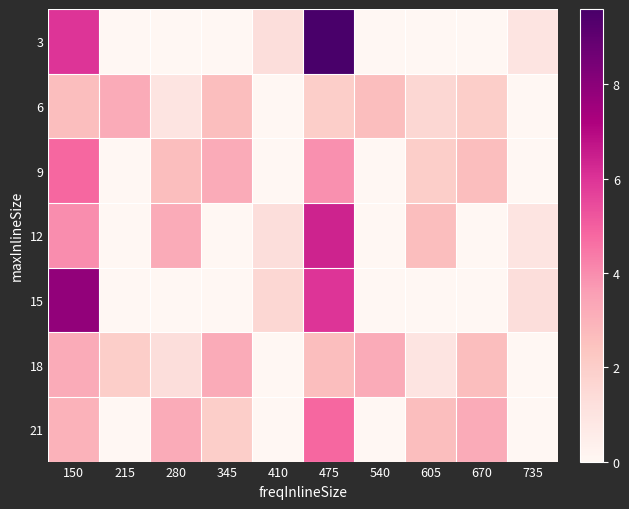

Which has a higher value, 280 or 475?

475